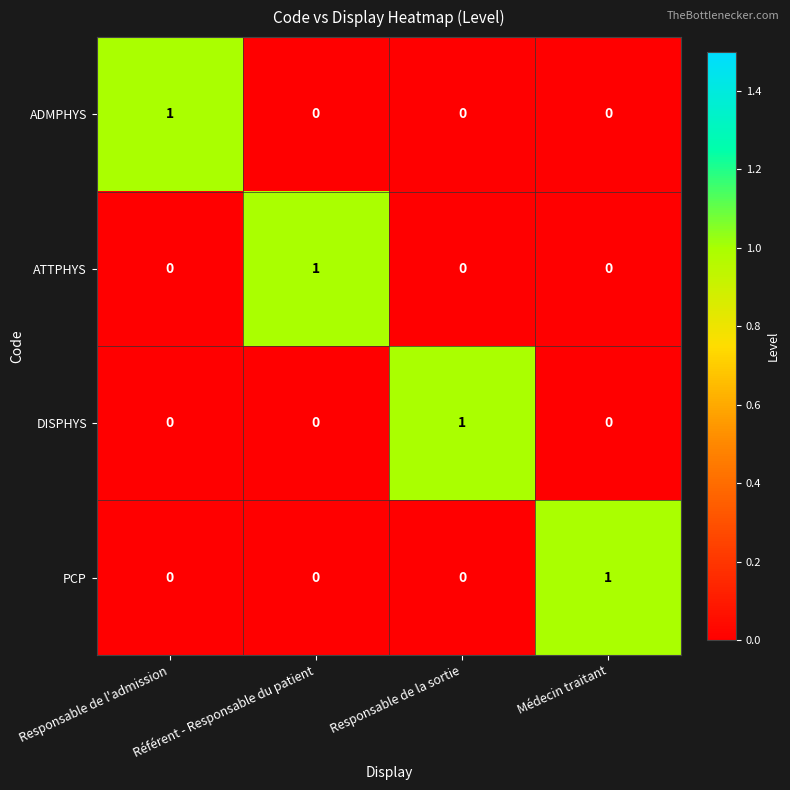

Is the value of ADMPHYS at Responsable de l'admission greater than the value of PCP at Responsable de l'admission?

Yes